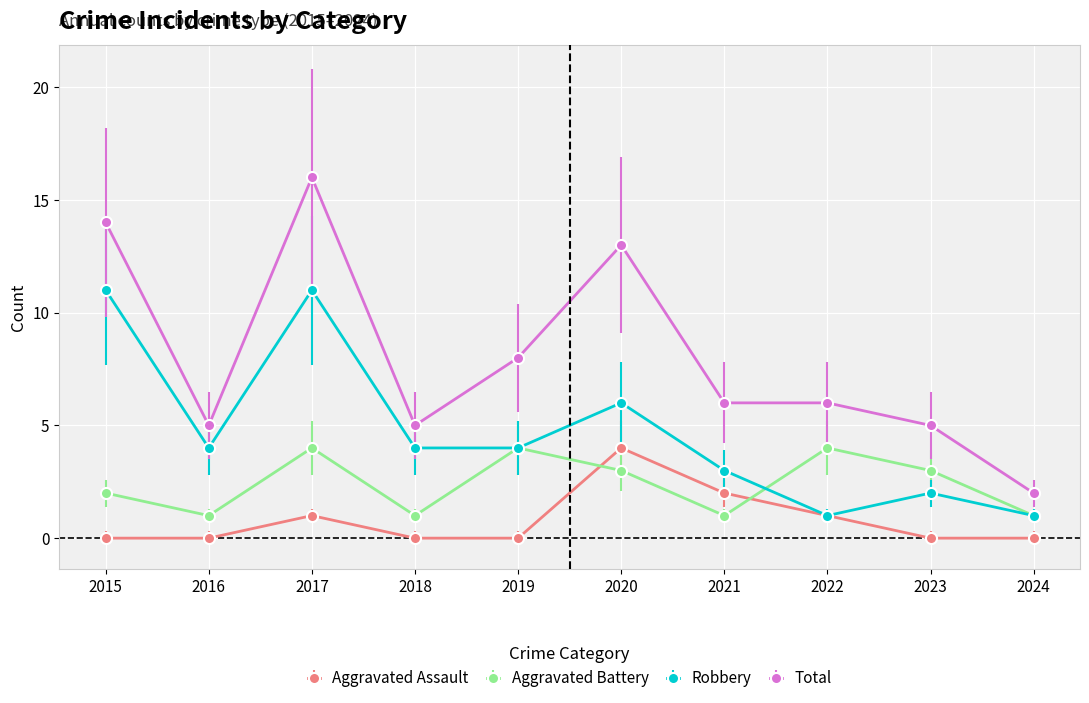

True or false: Robbery has more than 1 points higher than both neighbors.

True